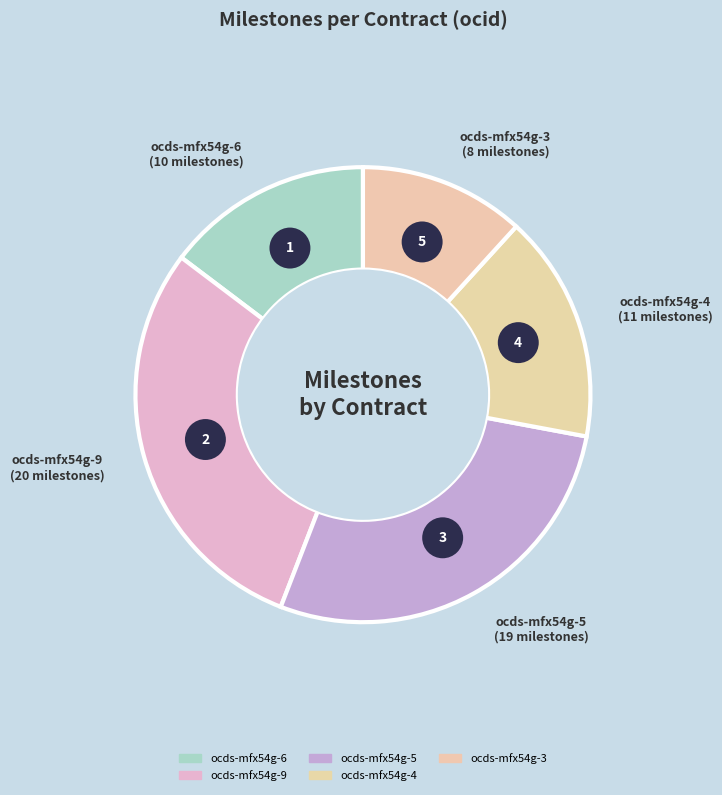

What is the change in value from ocds-mfx54g-6 to ocds-mfx54g-9?

+10